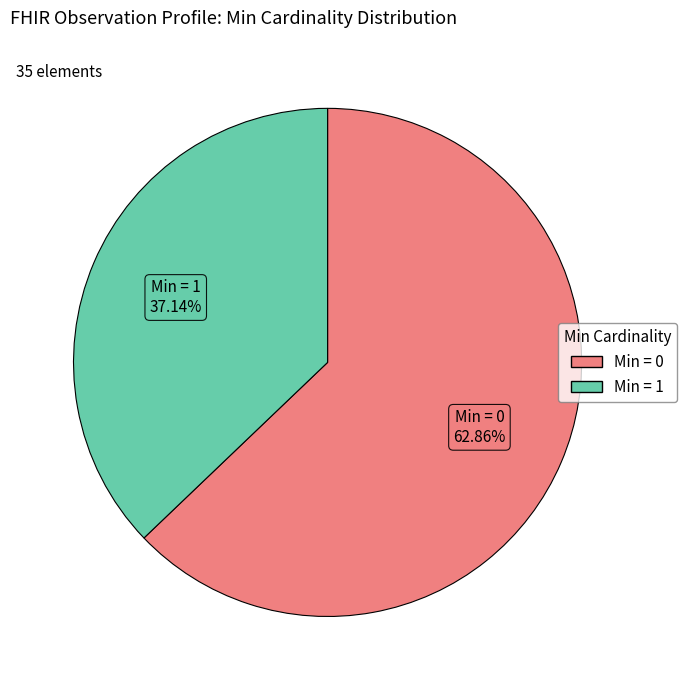

Count the number of slices in the pie.

2